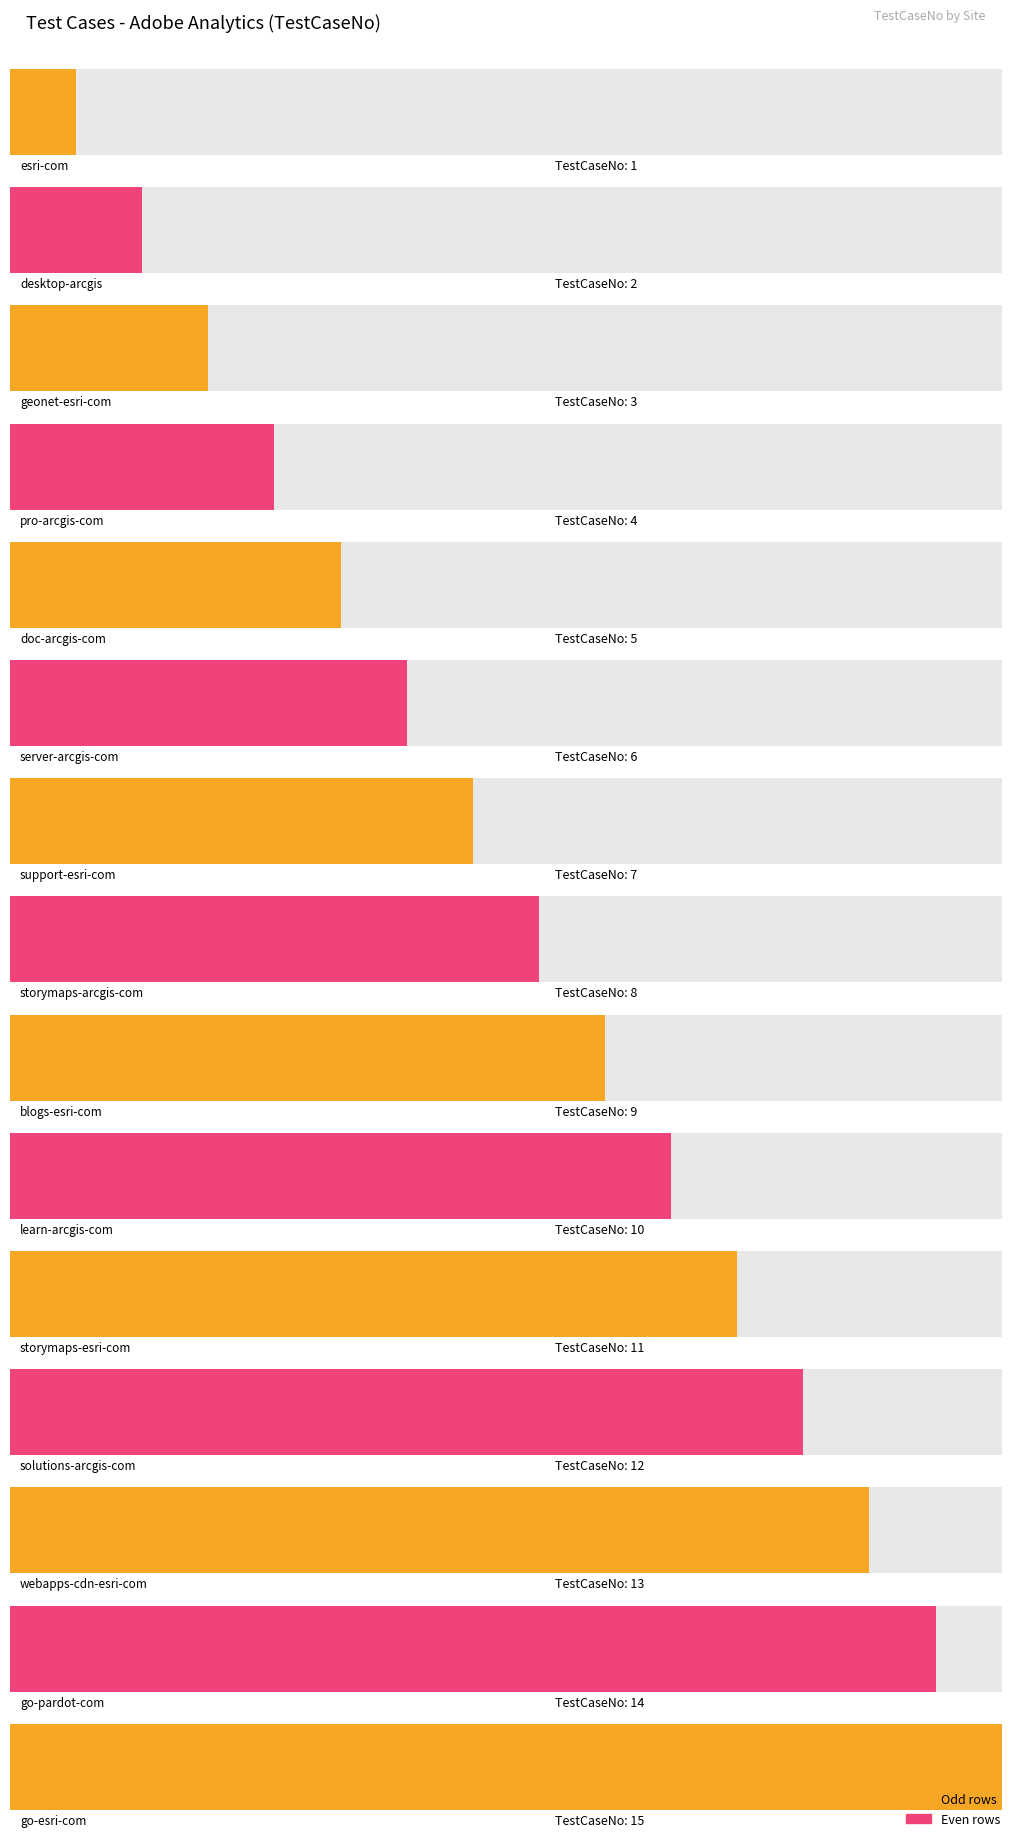

List the labels in order of value, largest first.

go-esri-com, go-pardot-com, webapps-cdn-esri-com, solutions-arcgis-com, storymaps-esri-com, learn-arcgis-com, blogs-esri-com, storymaps-arcgis-com, support-esri-com, server-arcgis-com, doc-arcgis-com, pro-arcgis-com, geonet-esri-com, desktop-arcgis, esri-com